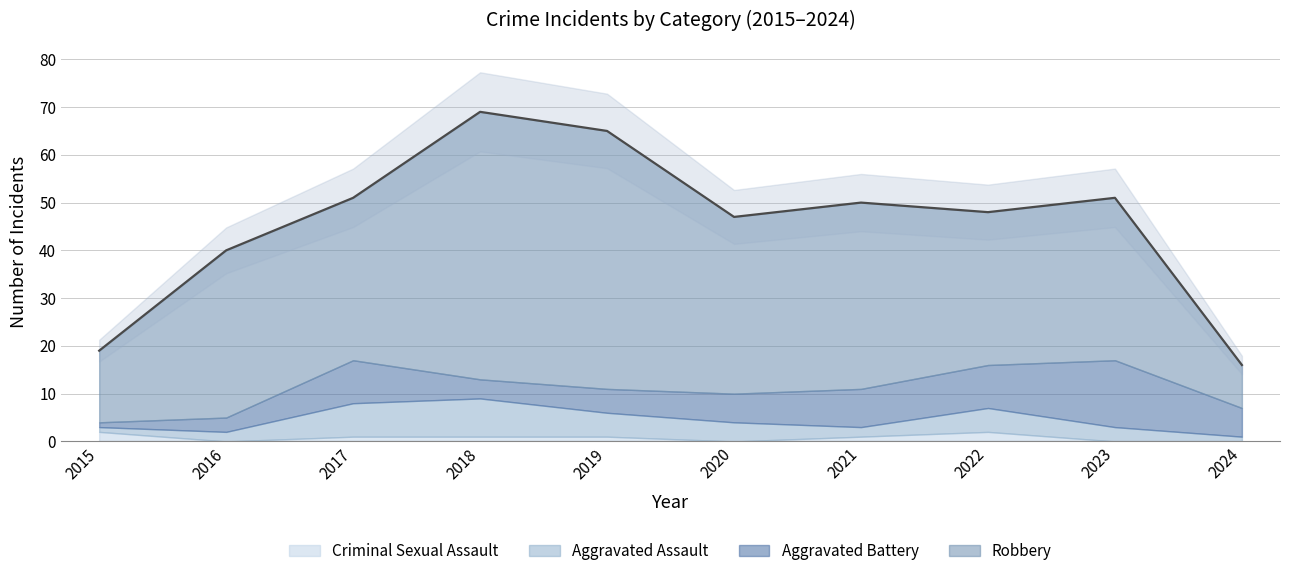

Where do Aggravated Assault and Criminal Sexual Assault first cross each other?

2015 and 2016